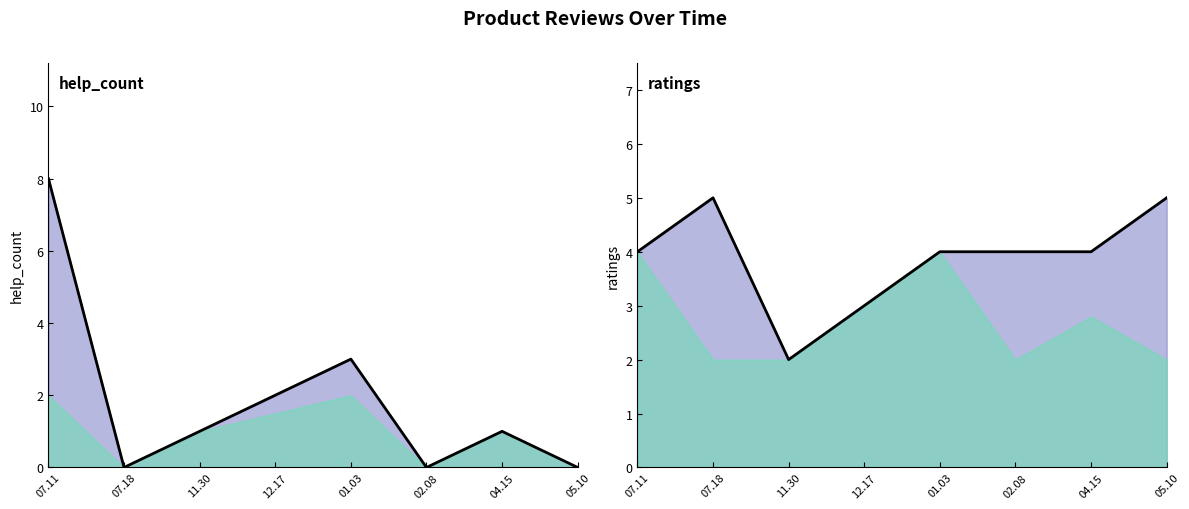

What is the maximum value shown in the chart?

8